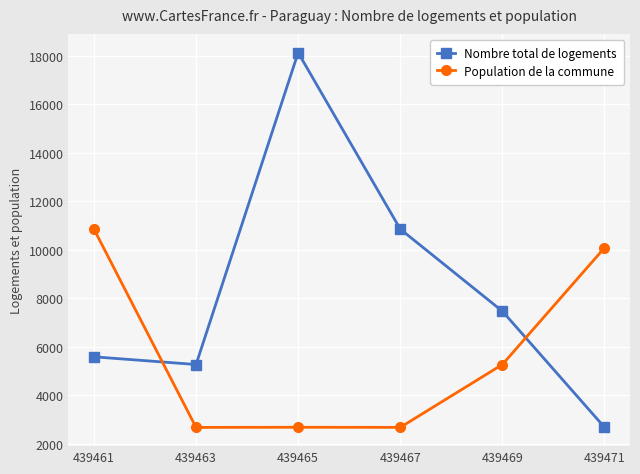

Is it true that Nombre total de logements equals 17765 at 439467?

False